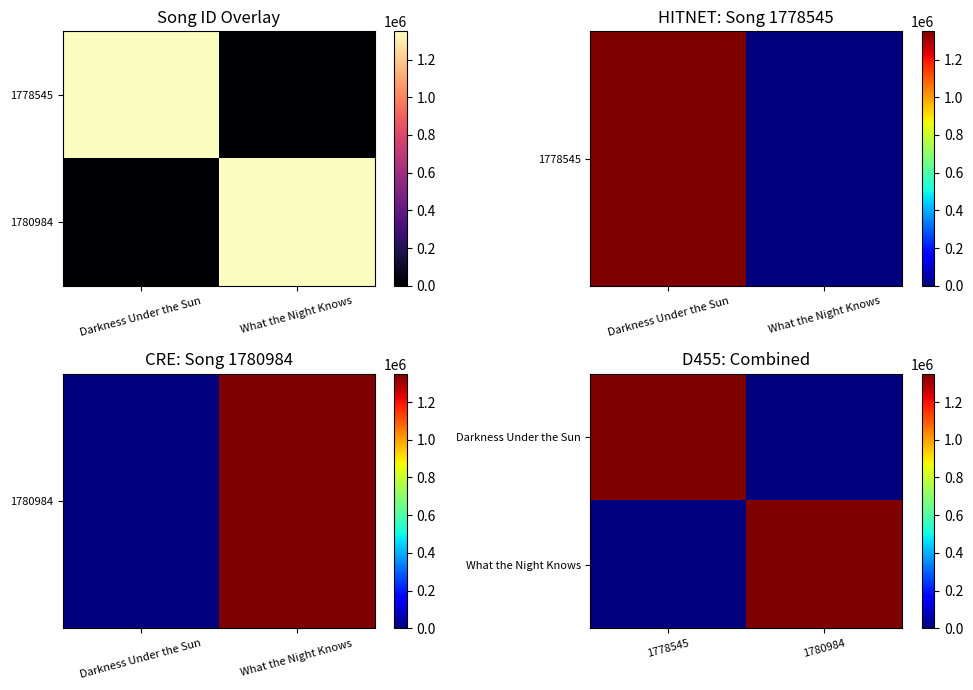

Count the What the Night Knows values in the range 0 to 1349594.

2